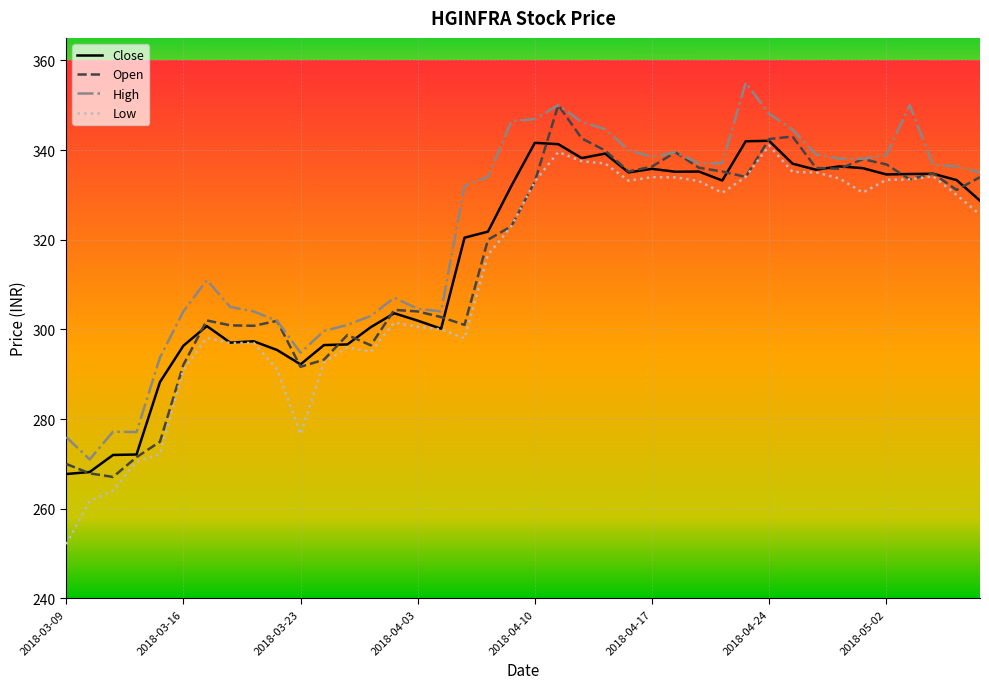

True or false: High and Close intersect in this chart.

False